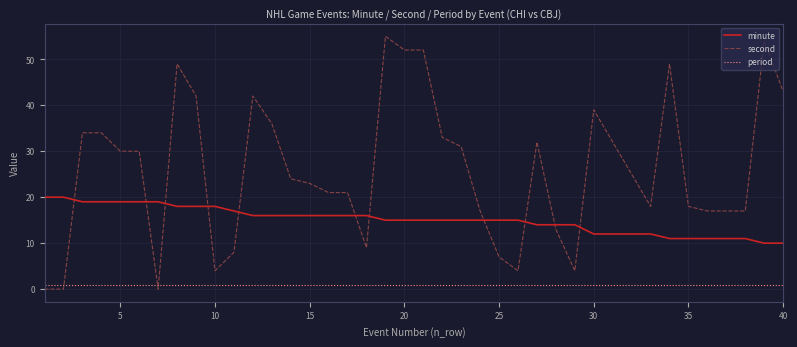

Which series has the widest spread of values?

second